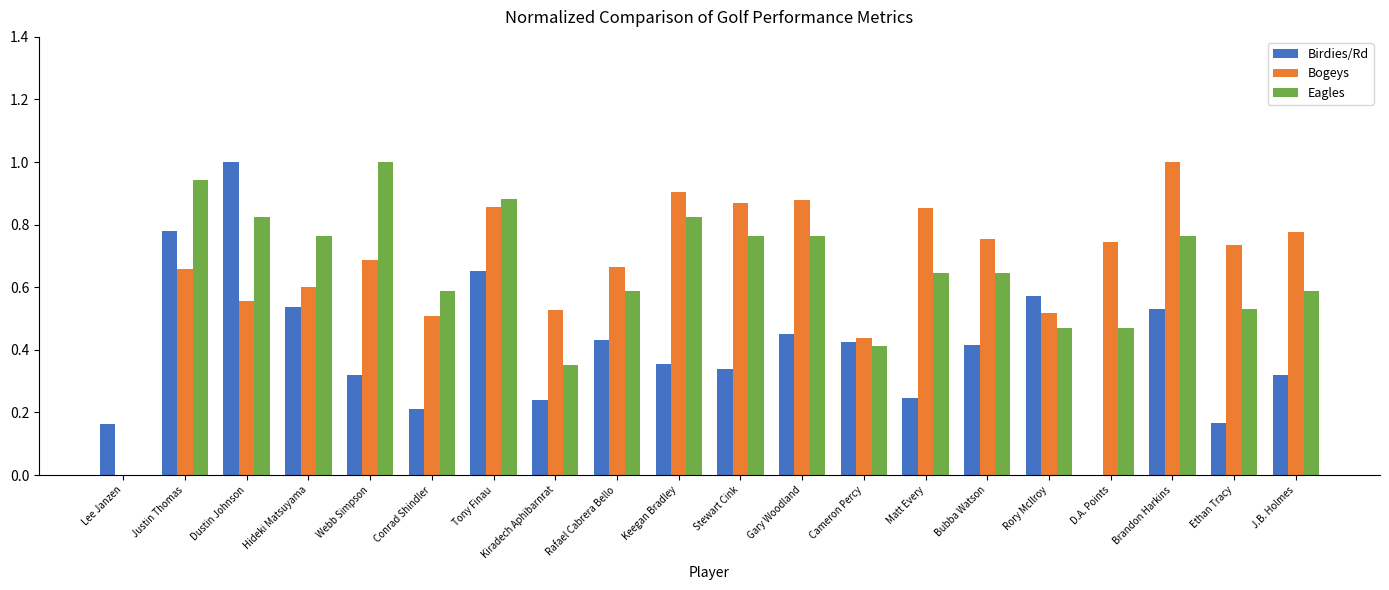

Which category has the highest value in the Bogeys series?

Brandon Harkins